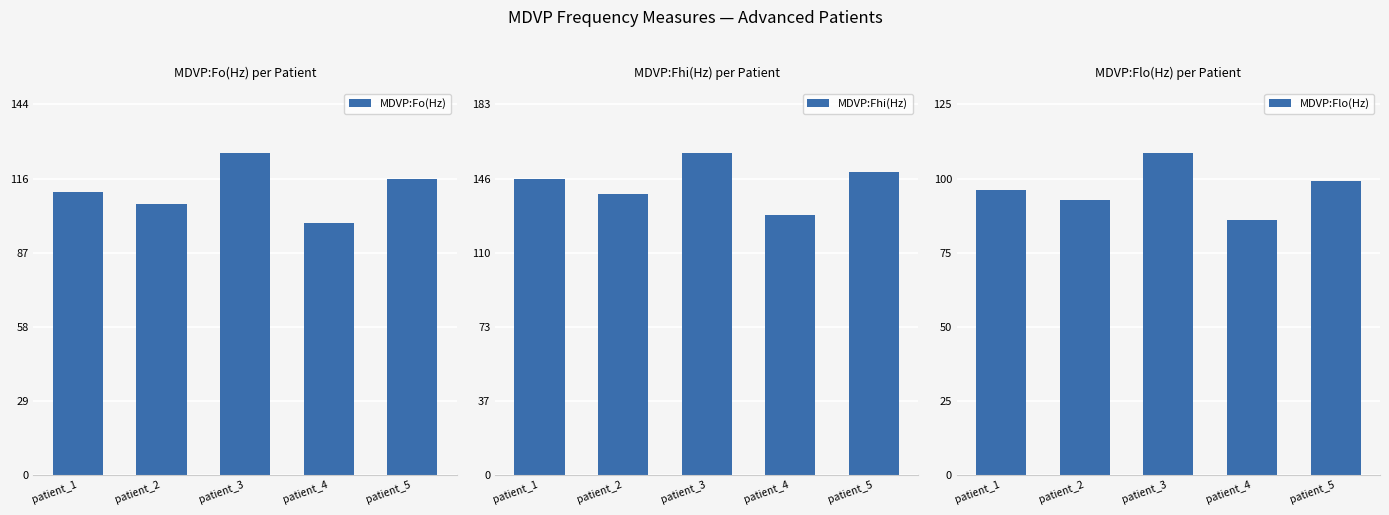

Where does the MDVP:Flo(Hz) series first go above 95?

patient_1